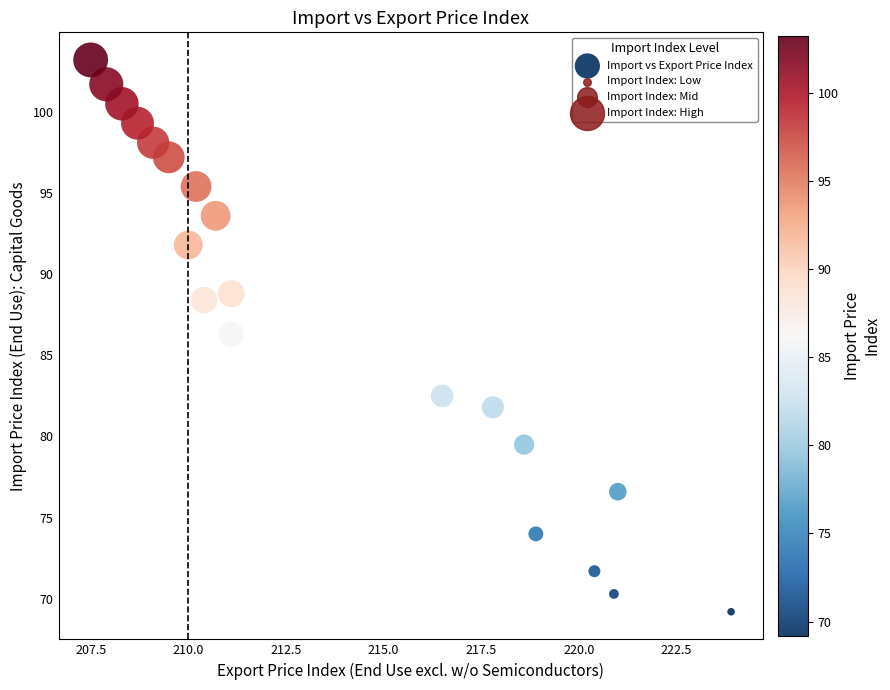

What is the range of Y values (max minus min)?

34.0